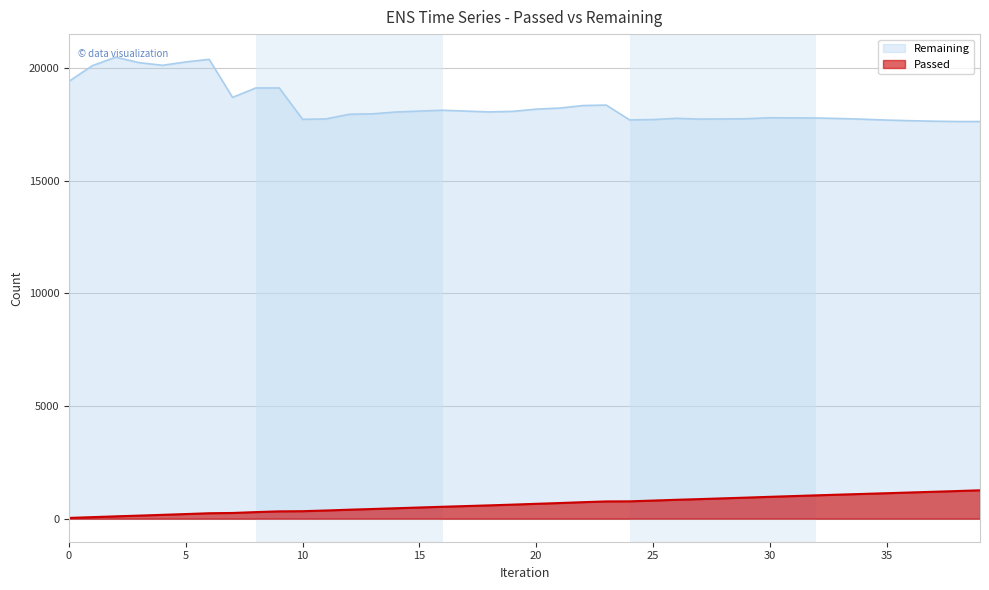

What is the difference between the maximum and minimum values in the Passed series?

1227